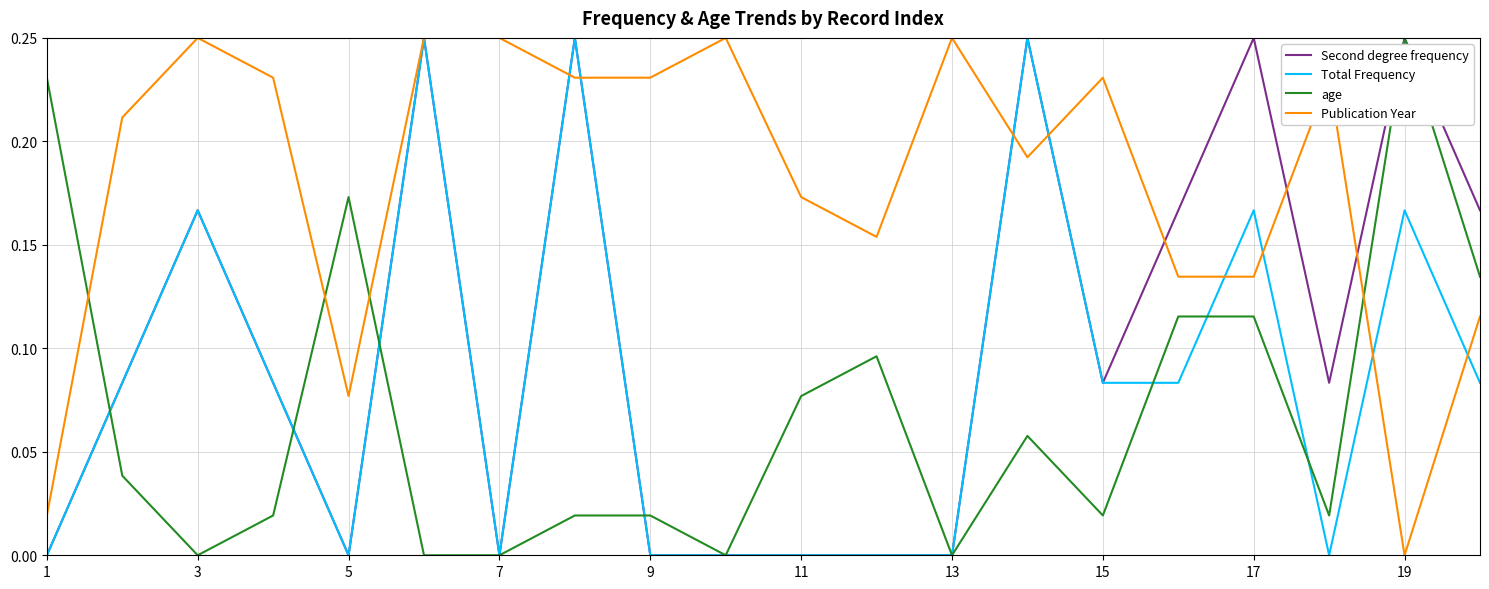

What is the greatest value displayed?

0.2